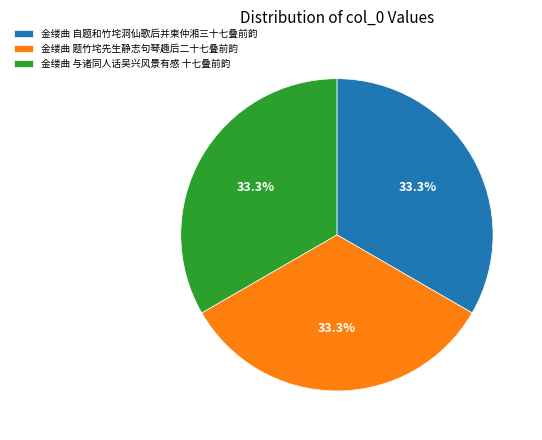

Count the number of slices in the pie.

3